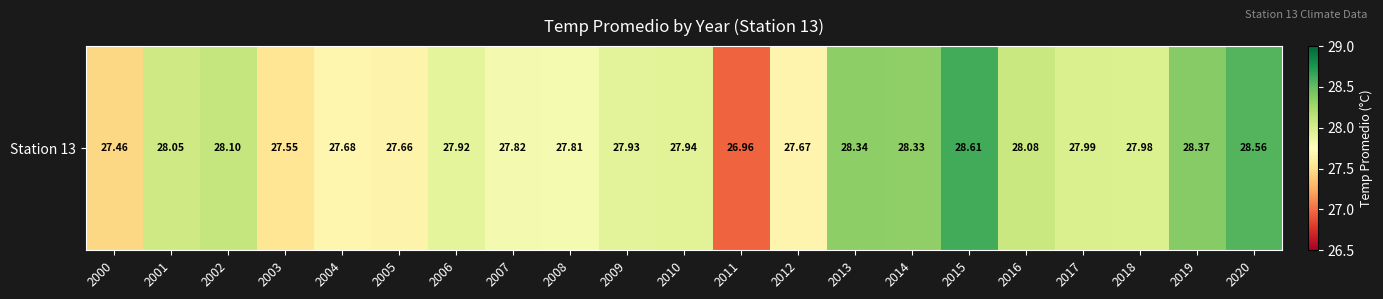

List the labels in order of value, smallest first.

2011, 2000, 2003, 2005, 2012, 2004, 2008, 2007, 2006, 2009, 2010, 2018, 2017, 2001, 2016, 2002, 2014, 2013, 2019, 2020, 2015